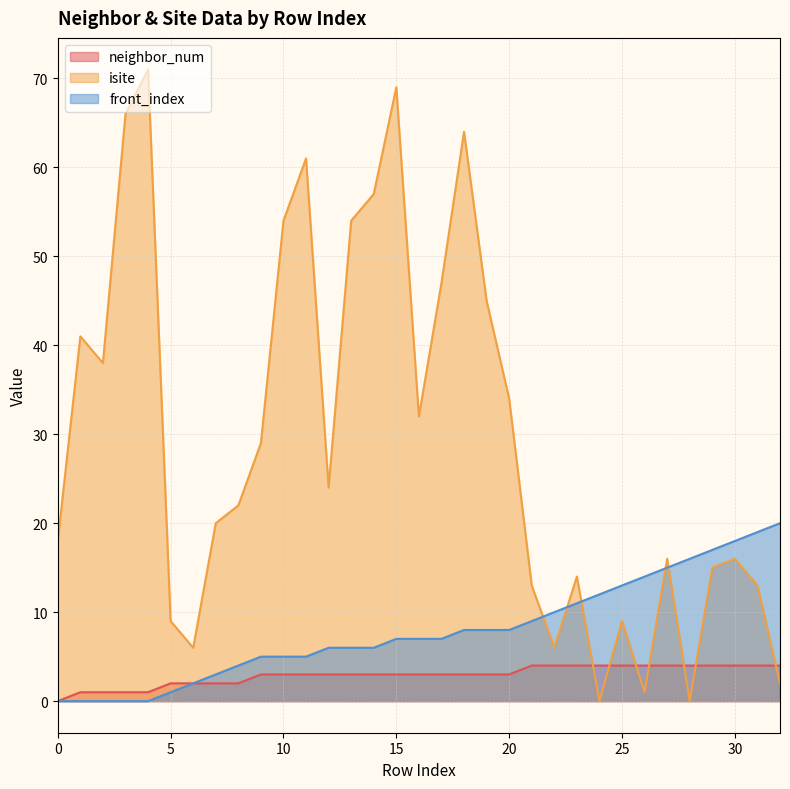

The isite series shows 95 at 11. True or false?

False